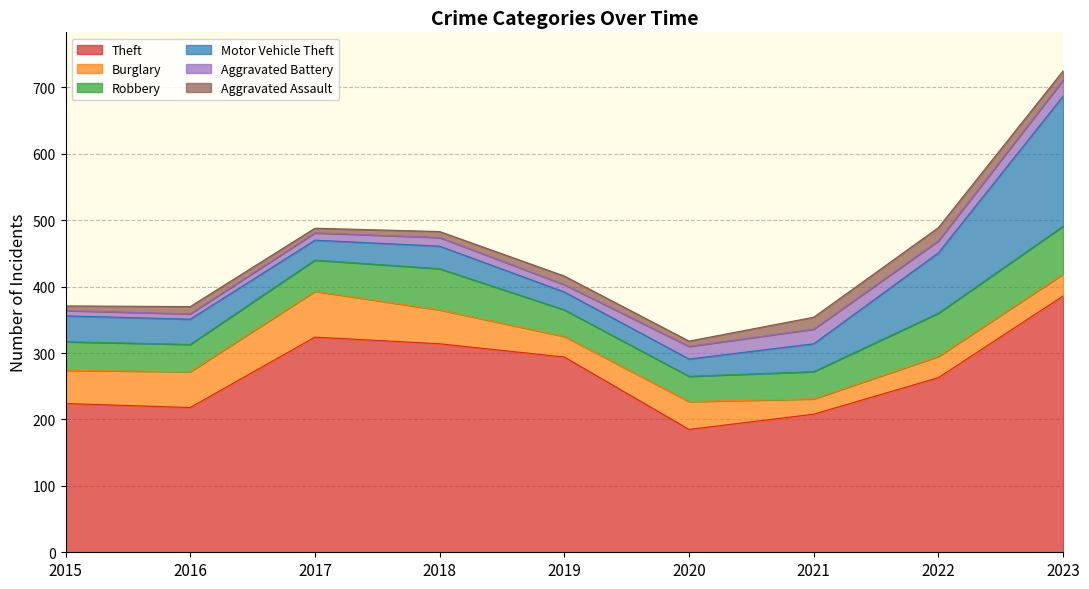

Does the chart display data point markers on the line(s)?

No